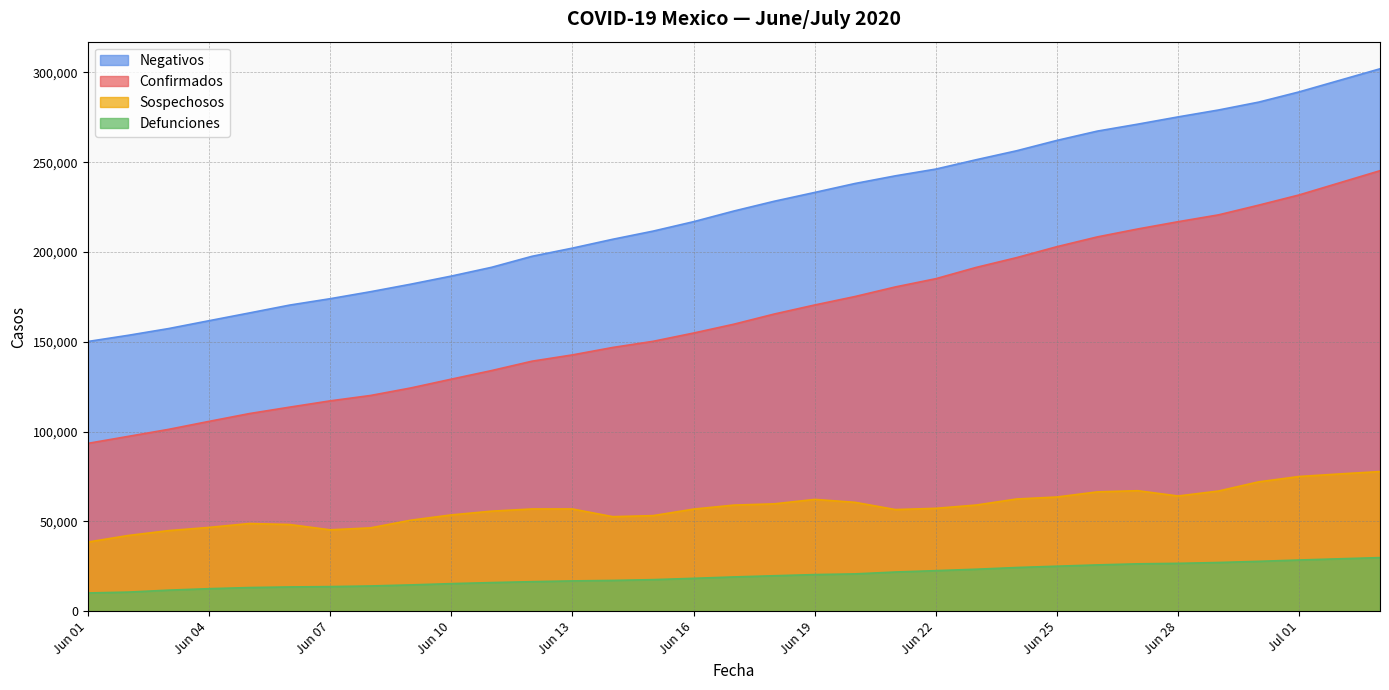

Which series has the largest total across all categories?

Negativos